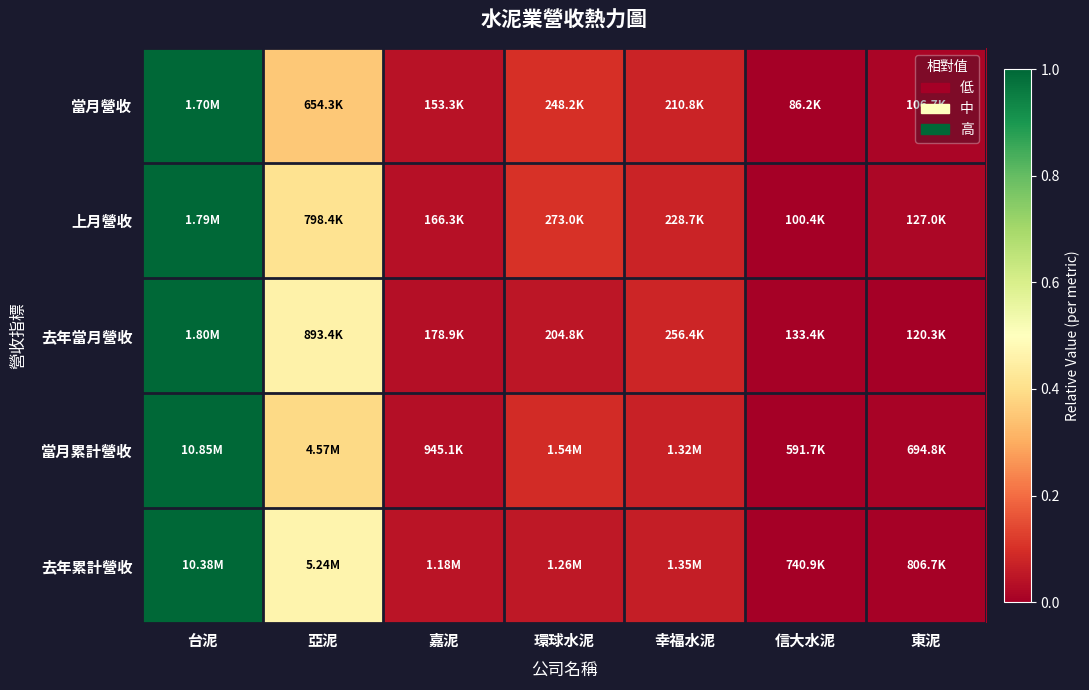

Between 亞泥 and 環球水泥, which series saw the biggest shift?

去年累計營收